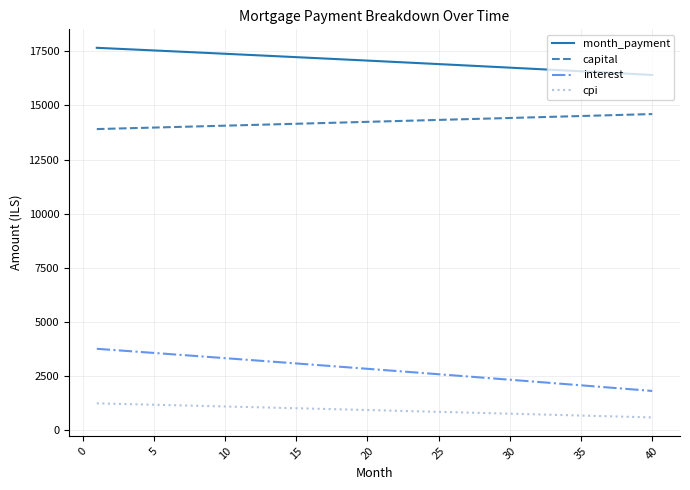

What is the greatest value displayed?

17660.9